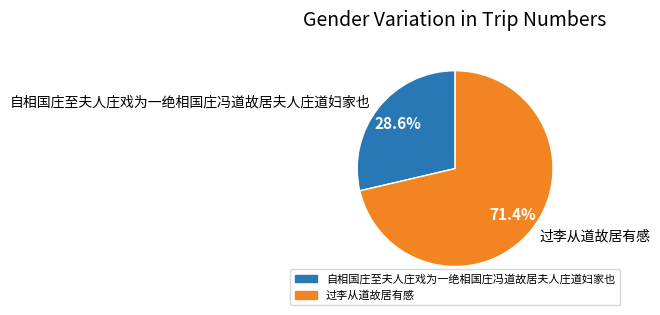

Rank the categories by value from lowest to highest.

自相国庄至夫人庄戏为一绝相国庄冯道故居夫人庄道妇家也, 过李从道故居有感